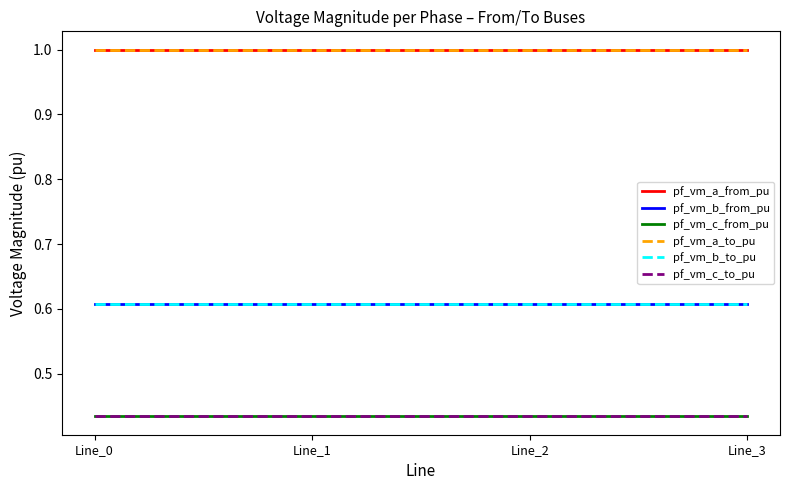

The pf_vm_b_from_pu series shows 1.0 at Line_1. True or false?

False